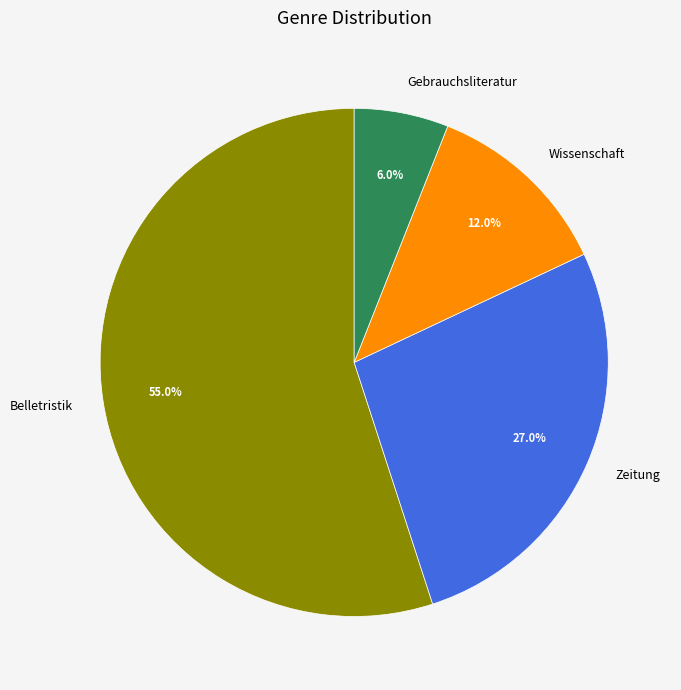

How many segments does this pie chart have?

4